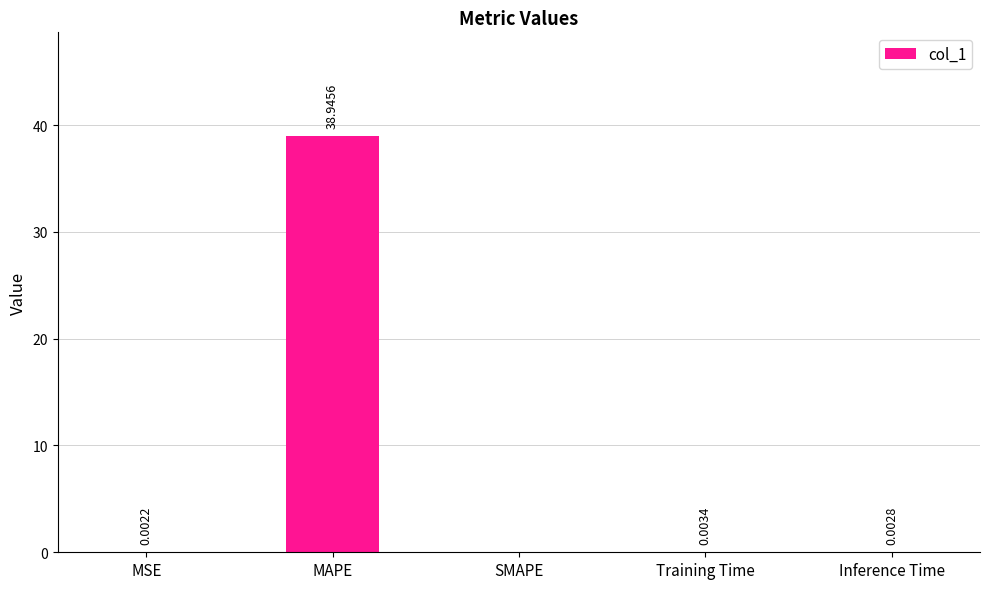

What is the greatest value displayed?

38.9